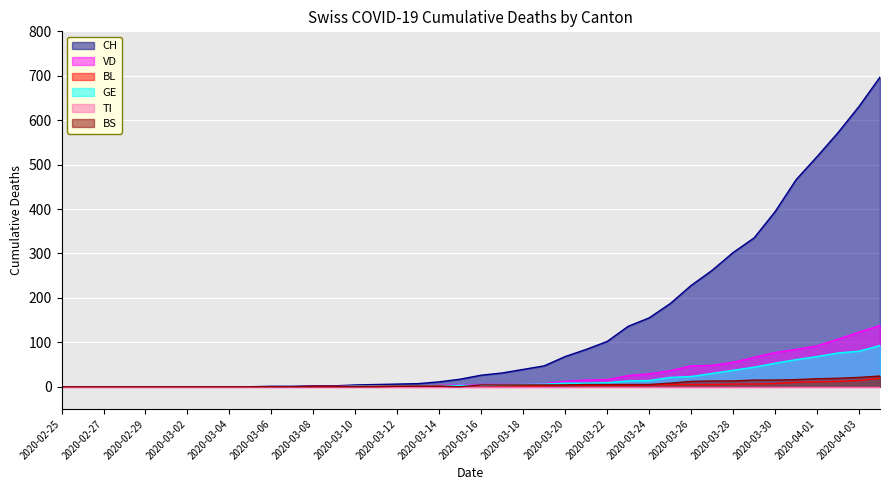

True or false: CH and VD intersect in this chart.

False